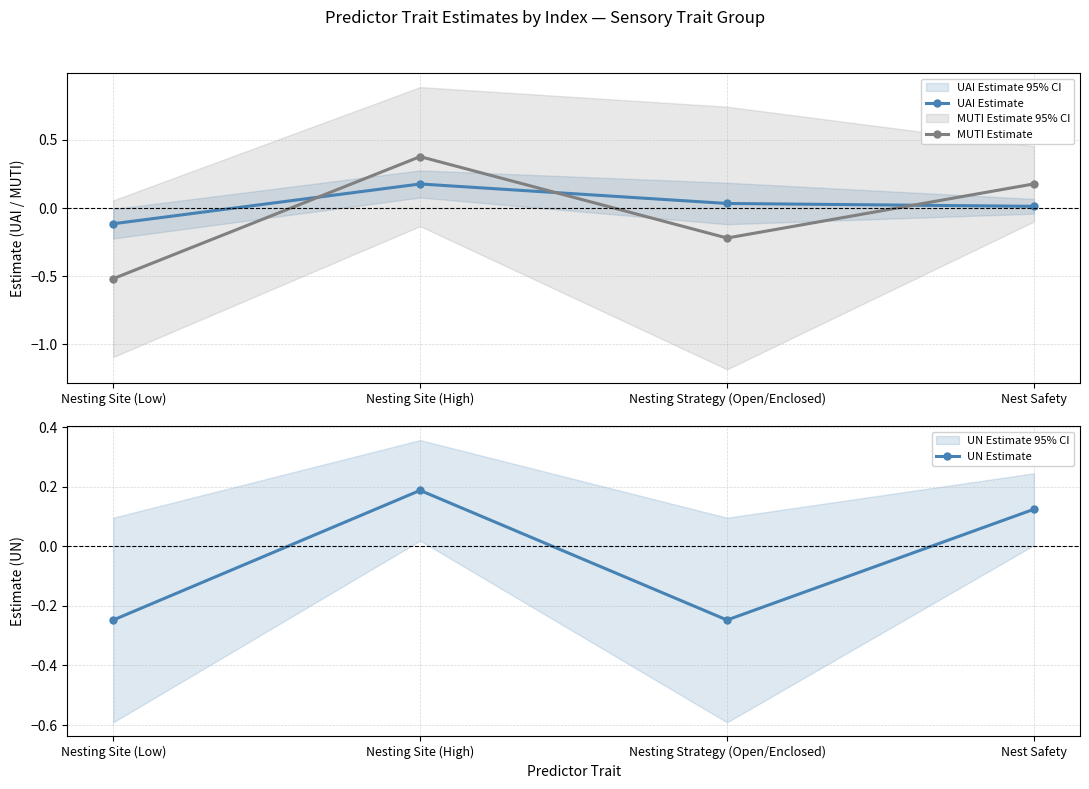

What is the difference between the UN Estimate values at Nest Safety and Nesting Site (High)?

0.1